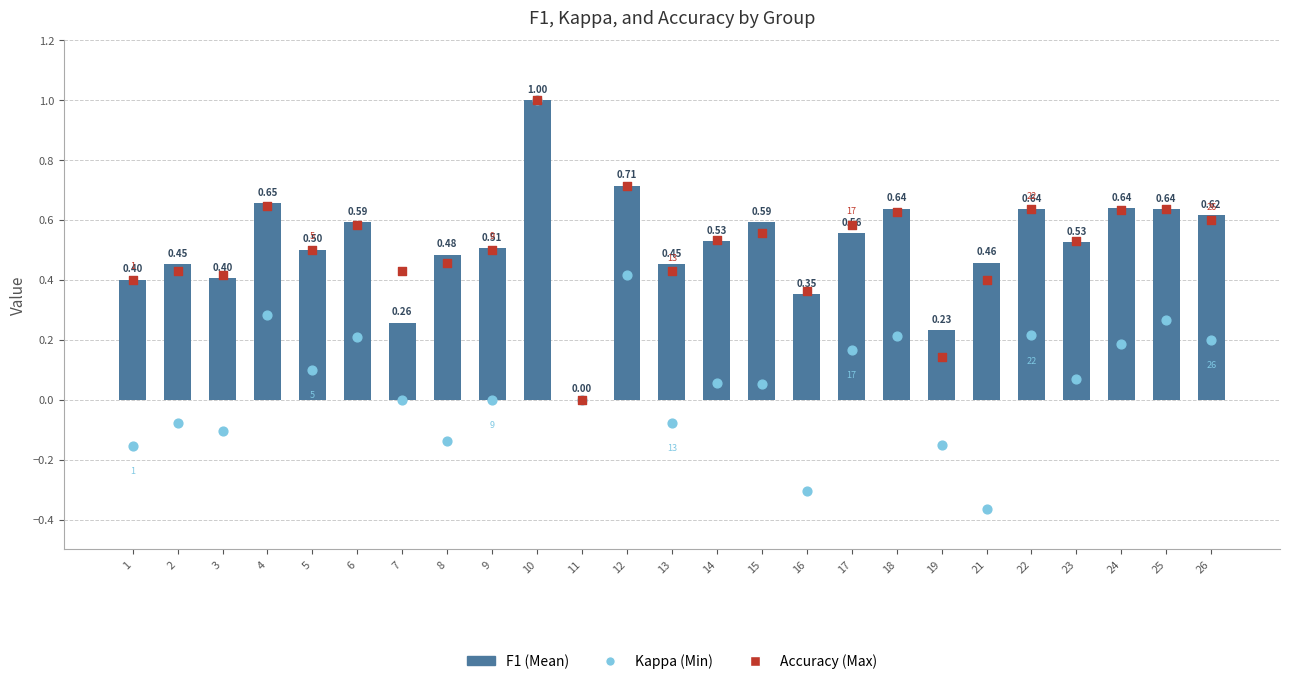

Is the value of Kappa (Min) at 19 greater than the value of Accuracy (Max) at 14?

No